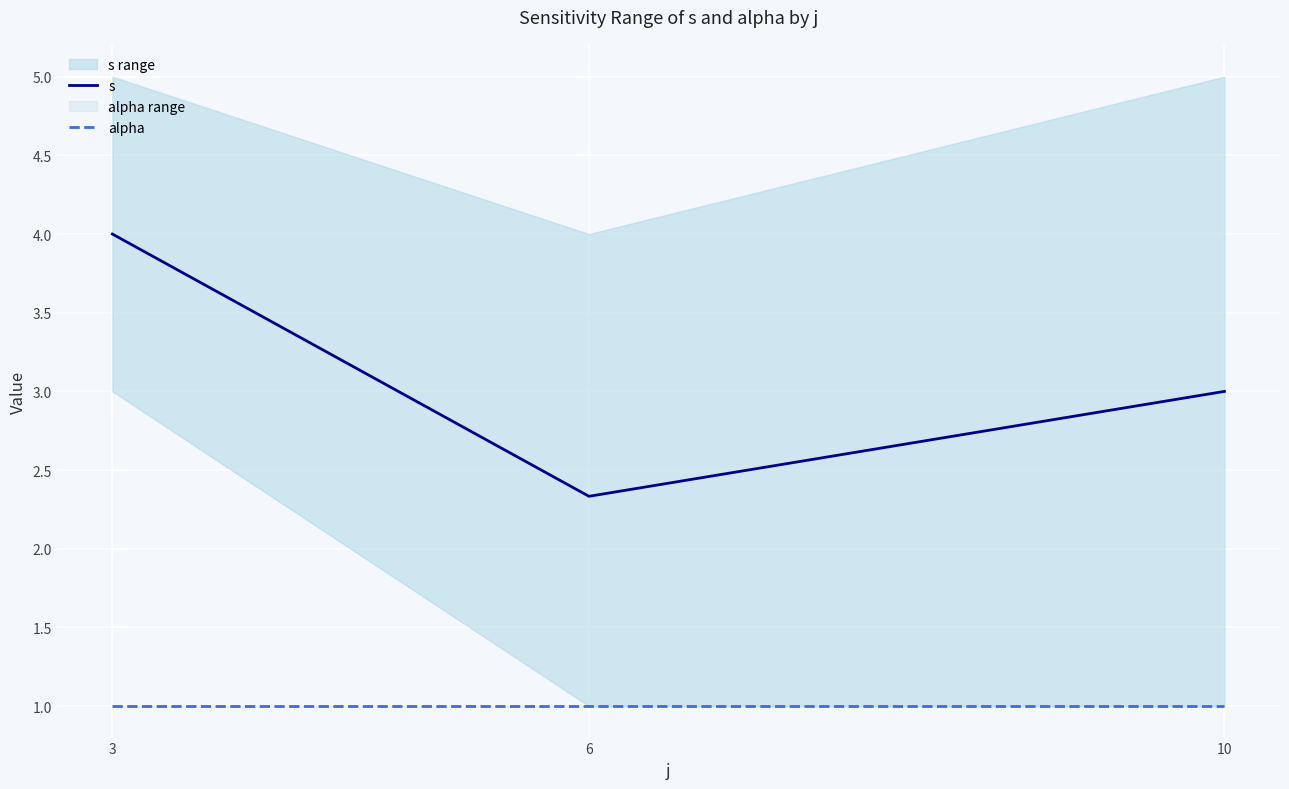

Between 3 and 6, which series saw the biggest shift?

s